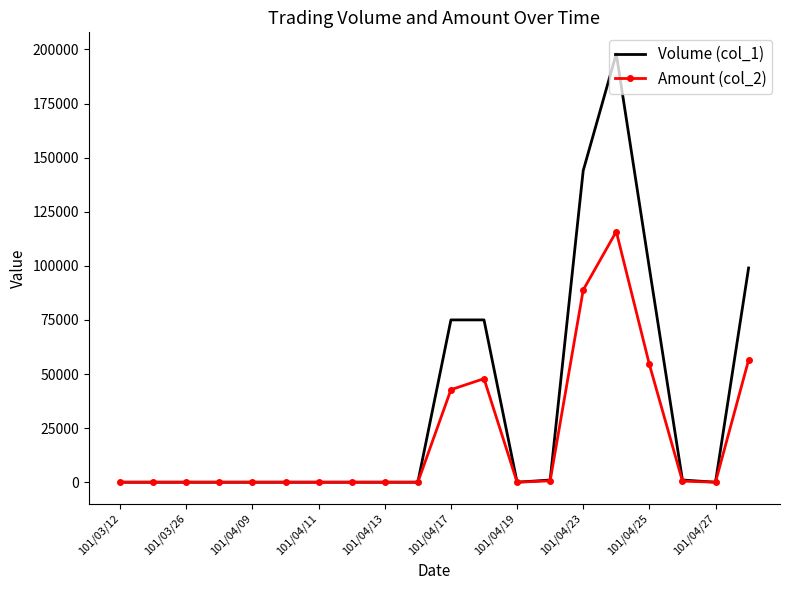

Which series has the largest total across all categories?

Volume (col_1)